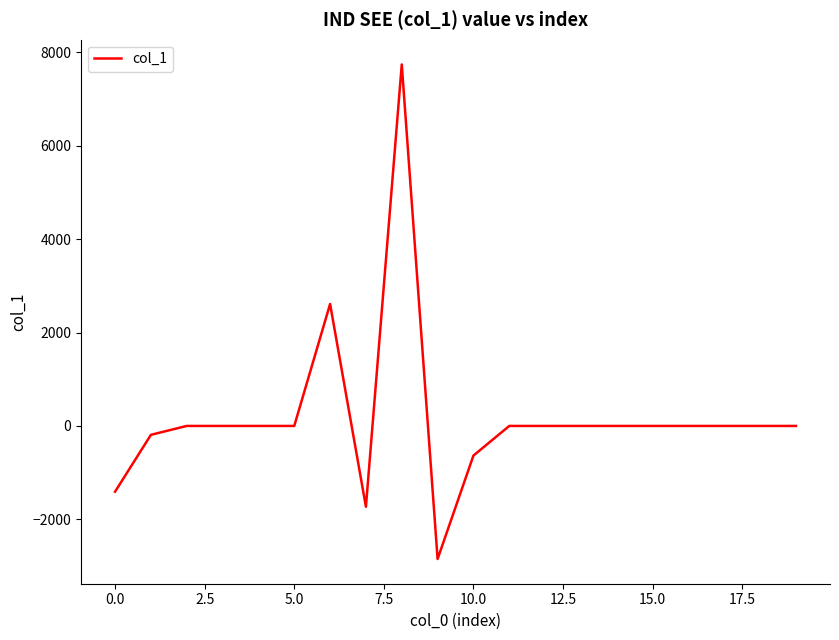

What is the minimum value shown in the chart?

-2849.9